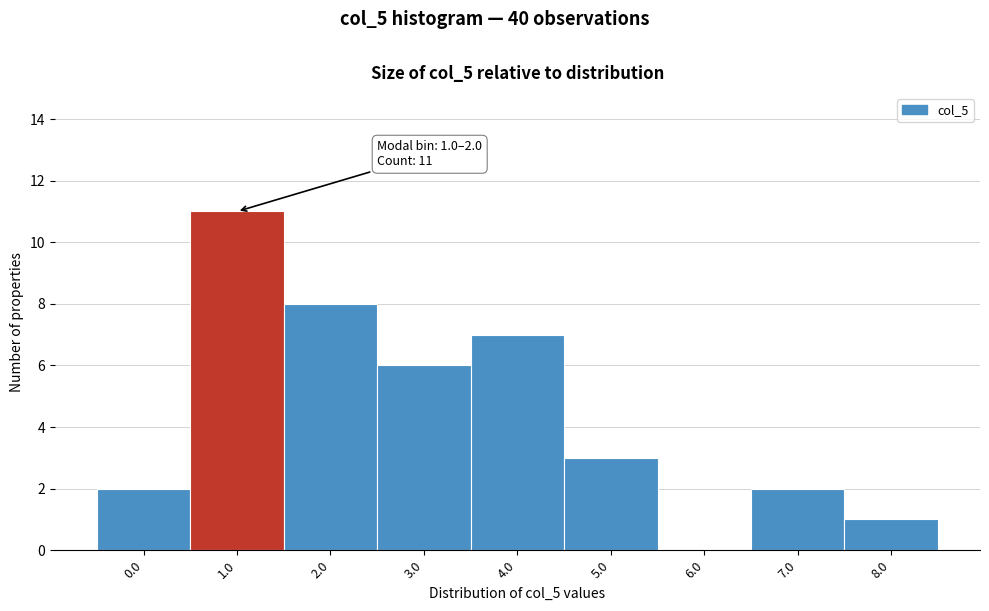

Reading left to right, transcribe all the data shown in this chart.

0.0=2	1.0=11	2.0=8	3.0=6	4.0=7	5.0=3	6.0=0	7.0=2	8.0=1